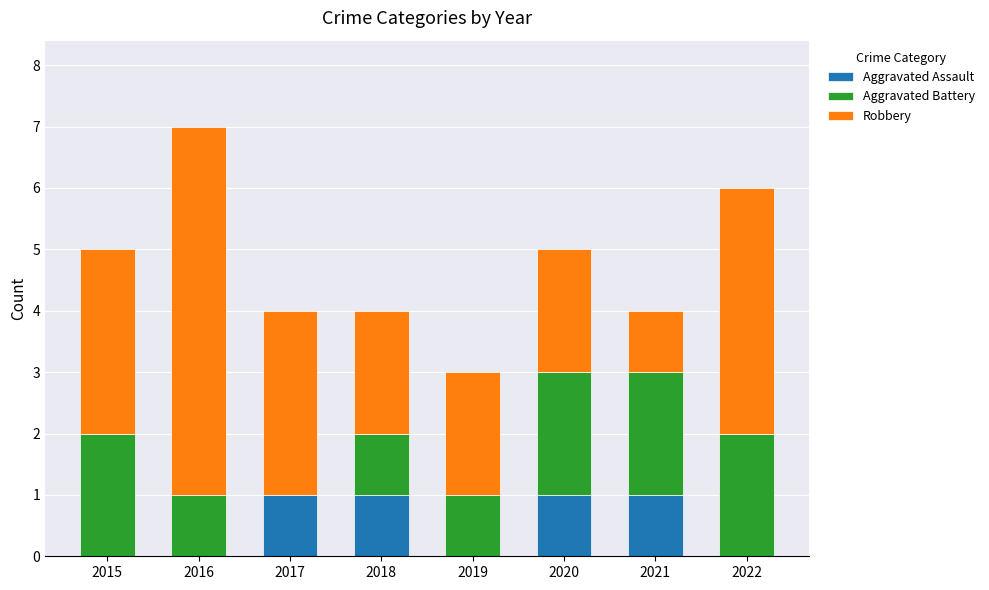

The Aggravated Assault series shows 0 at 2015. True or false?

True